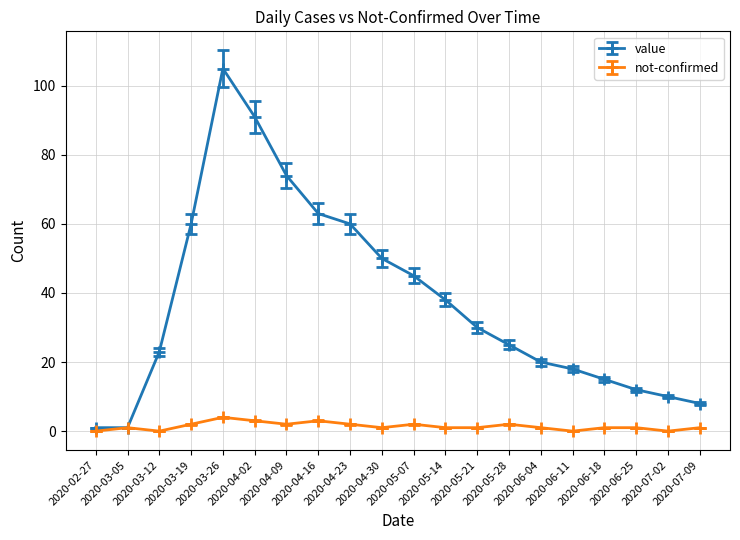

Which series has the largest total across all categories?

value